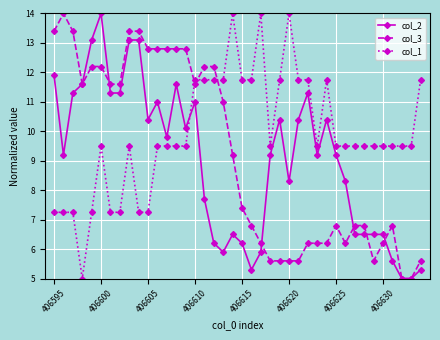

At how many categories does at least one series exceed 12?

17